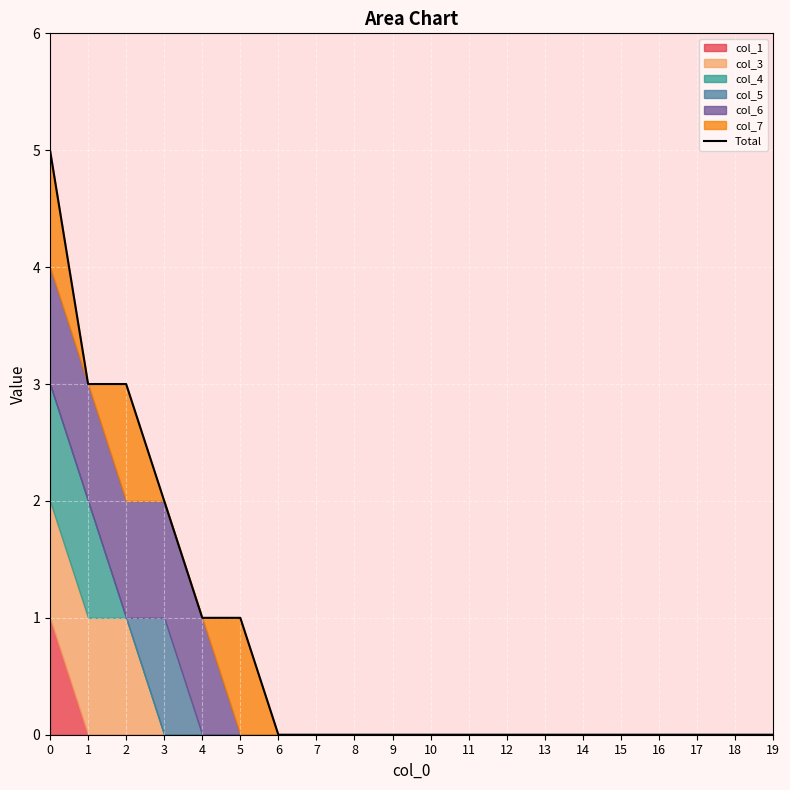

What is the value of the 3rd point from the left?

3